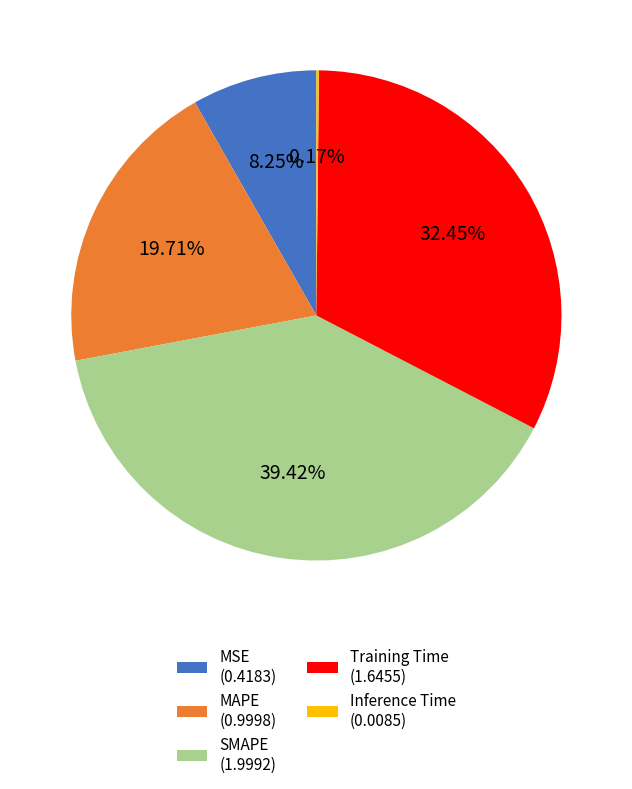

Is the sum of MAPE (0.9998) and MSE (0.4183) greater than half?

No